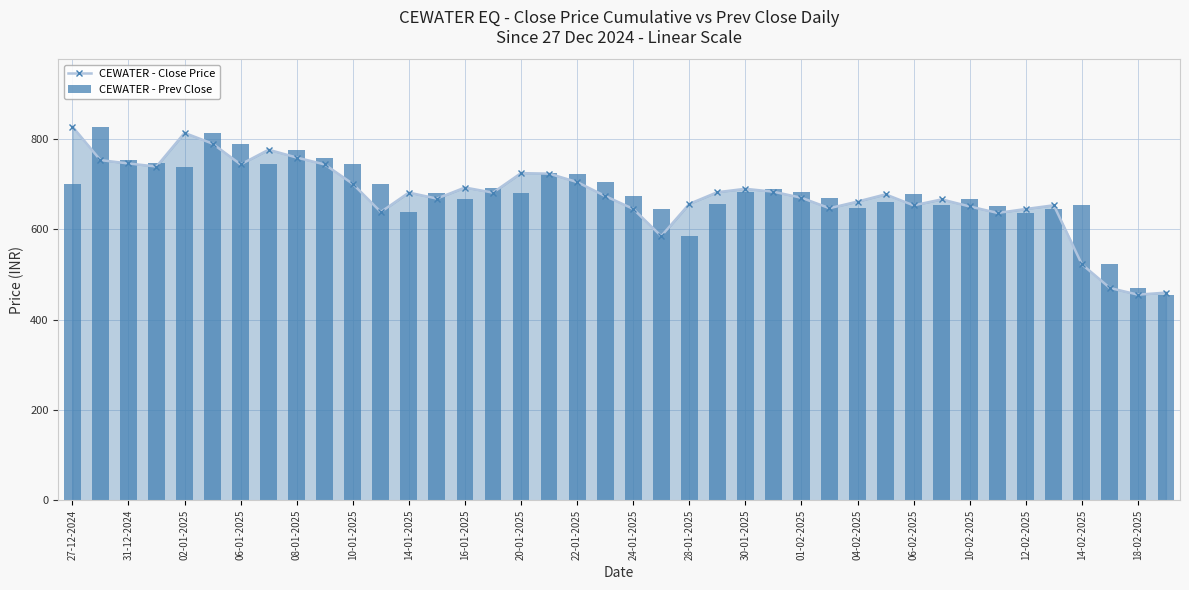

True or false: CEWATER - Close Price has more than 2 interior local peaks.

True